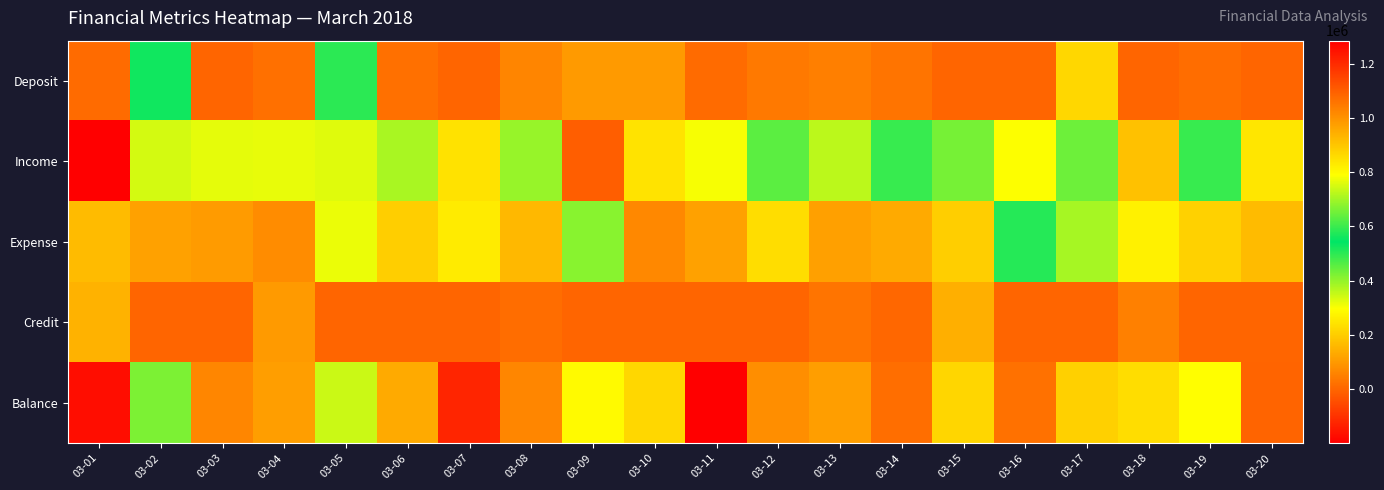

What is the greatest value displayed?

1285500